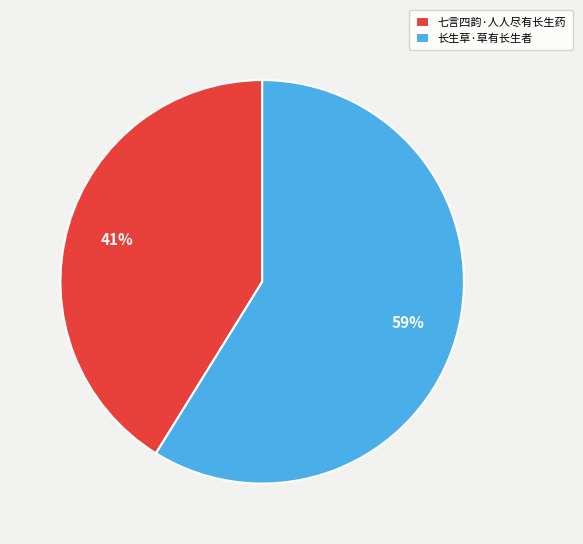

The 七言四韵·人人尽有长生药 slice represents 31% of the pie. True or false?

False